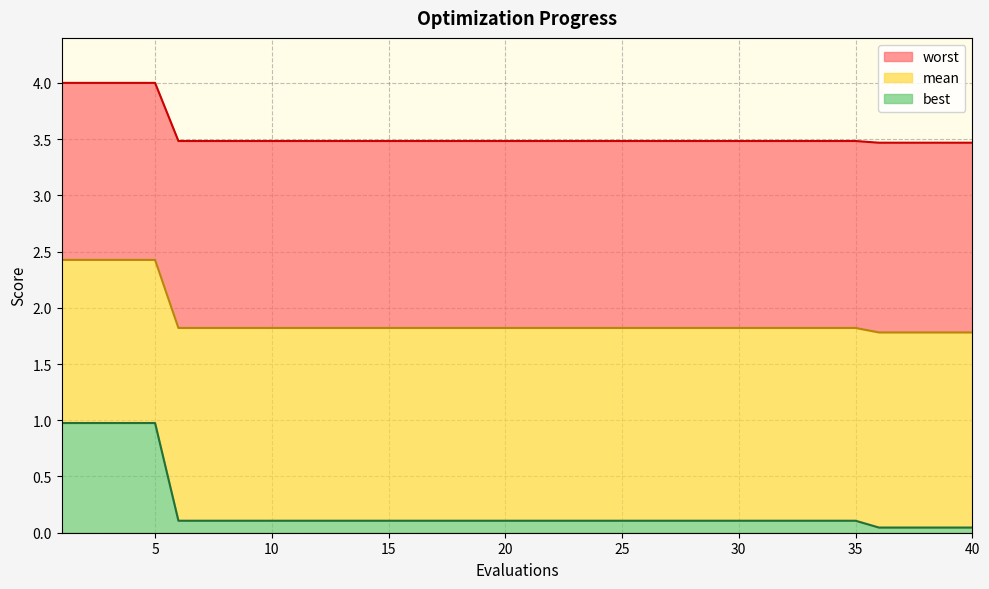

At which label is worst closest to 3?

35